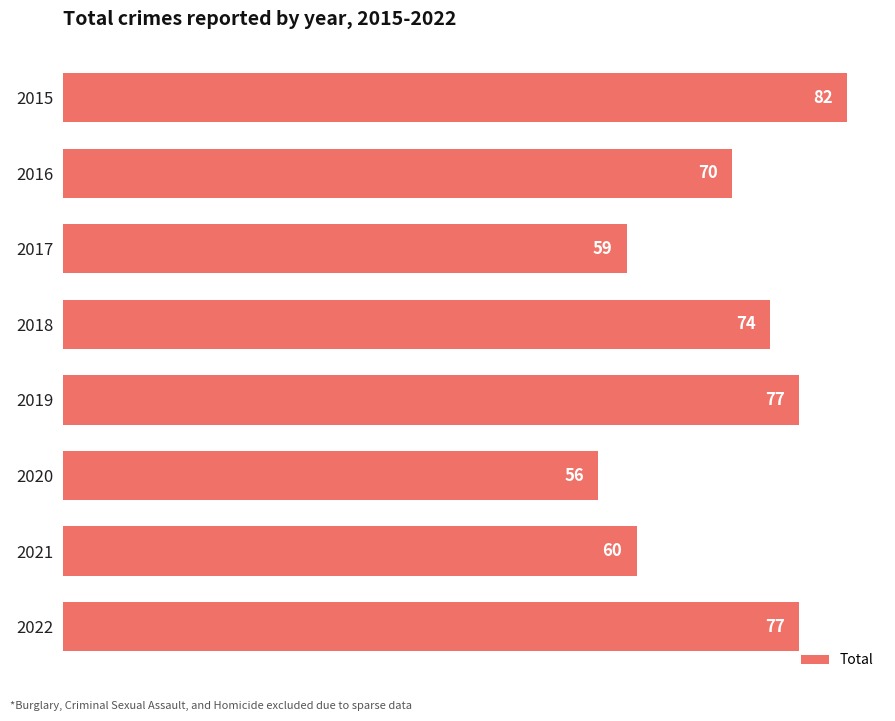

What is the difference between the maximum and minimum values?

26